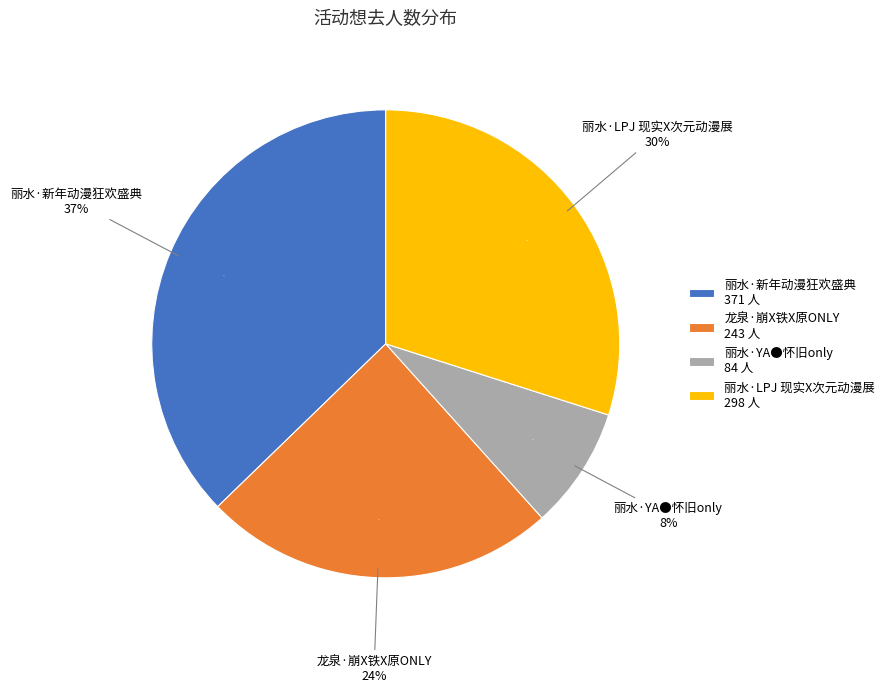

What percentage is NOT represented by 丽水·新年动漫狂欢盛典?

62.8%